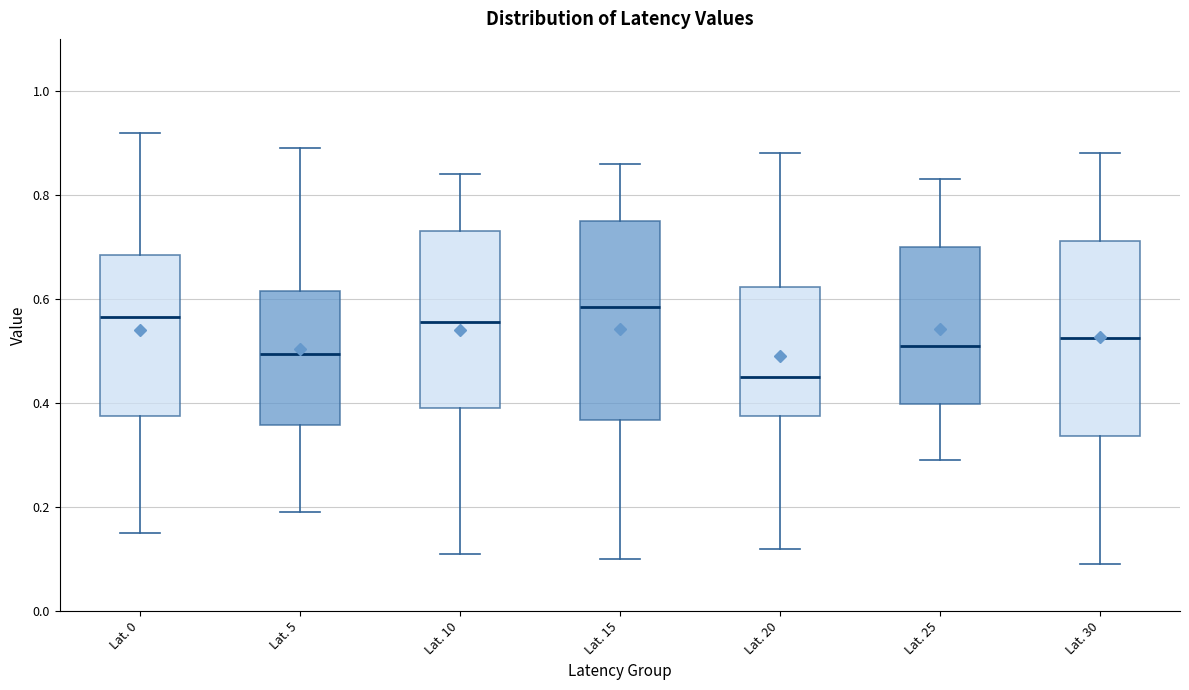

Reading left to right, transcribe this box plot: for each box, give where its median line is, the range the box spans, and where its two whiskers end, as read against the y-axis. The values are not printed on the chart, so give them approximately, as read against the axis.

Lat. 0: median 0.56, box 0.38 to 0.68, whiskers 0.16 to 0.92
Lat. 5: median 0.50, box 0.36 to 0.62, whiskers 0.20 to 0.90
Lat. 10: median 0.56, box 0.40 to 0.74, whiskers 0.12 to 0.84
Lat. 15: median 0.58, box 0.36 to 0.76, whiskers 0.10 to 0.86
Lat. 20: median 0.46, box 0.38 to 0.62, whiskers 0.12 to 0.88
Lat. 25: median 0.52, box 0.40 to 0.70, whiskers 0.30 to 0.84
Lat. 30: median 0.52, box 0.34 to 0.72, whiskers 0.10 to 0.88